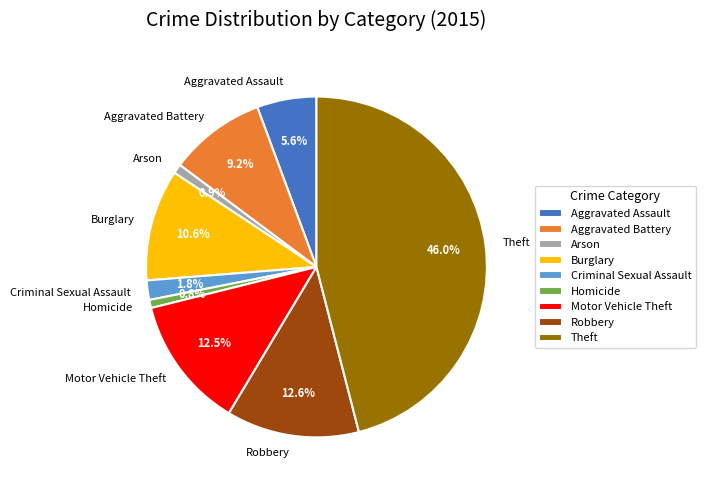

Does Robbery represent more than half of the total?

No